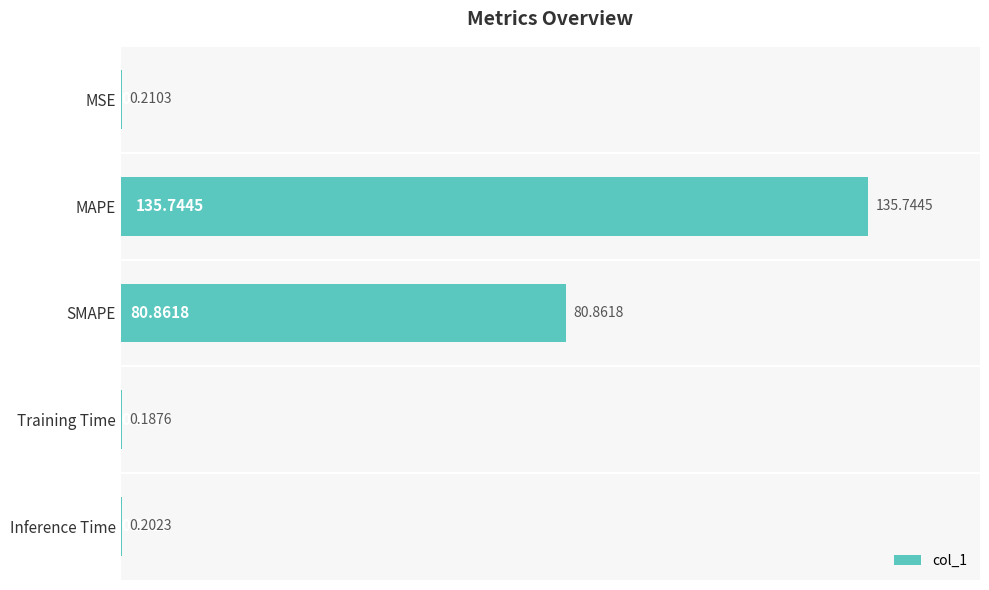

Which has a higher value, SMAPE or Inference Time?

SMAPE